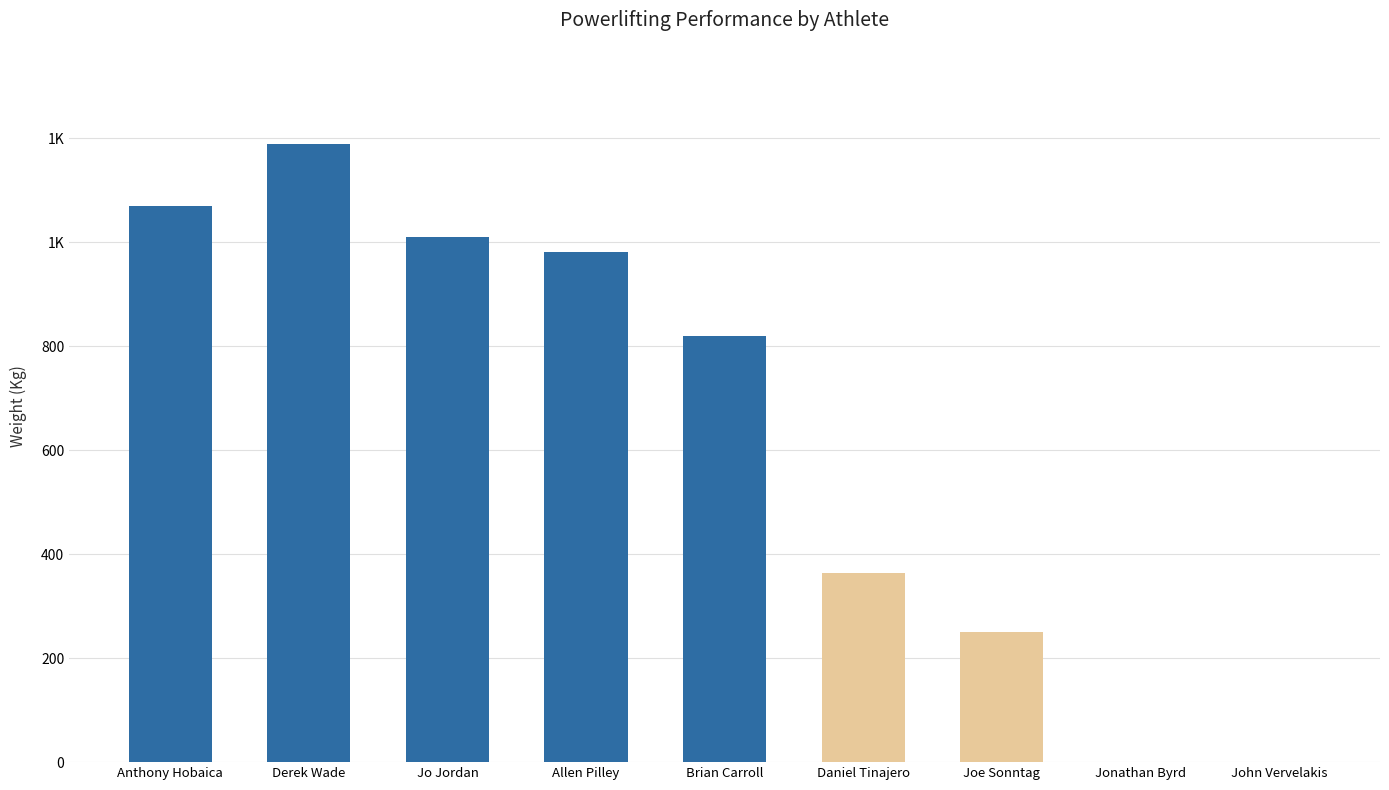

Are the bars horizontal?

No